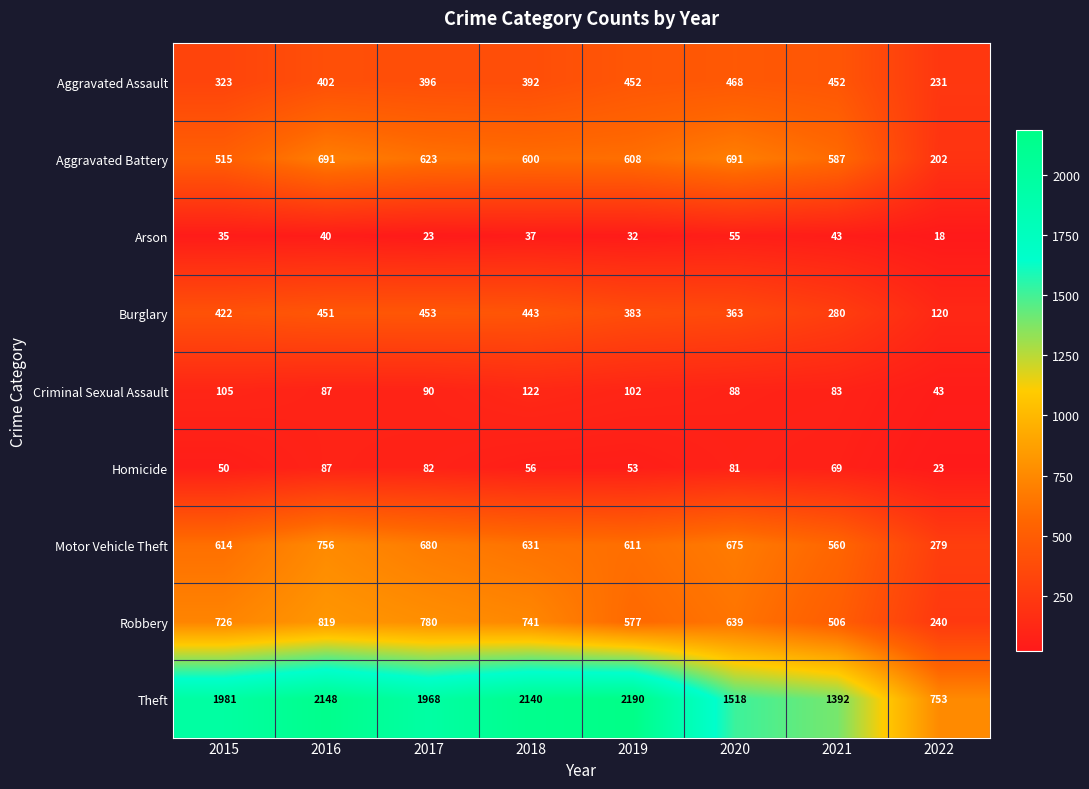

Which series has the largest total across all categories?

Theft